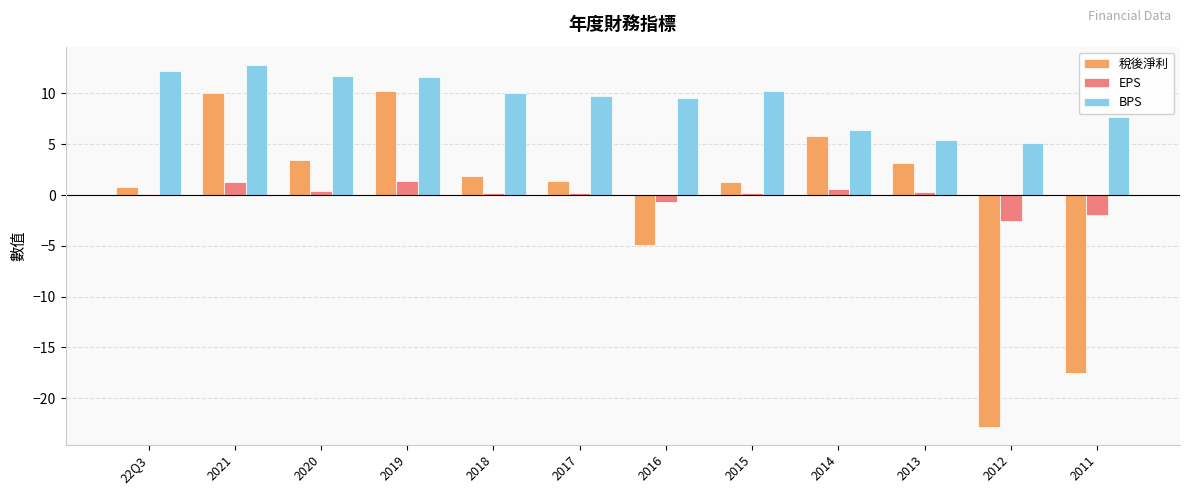

Between 2020 and 2013, which series saw the biggest shift?

BPS